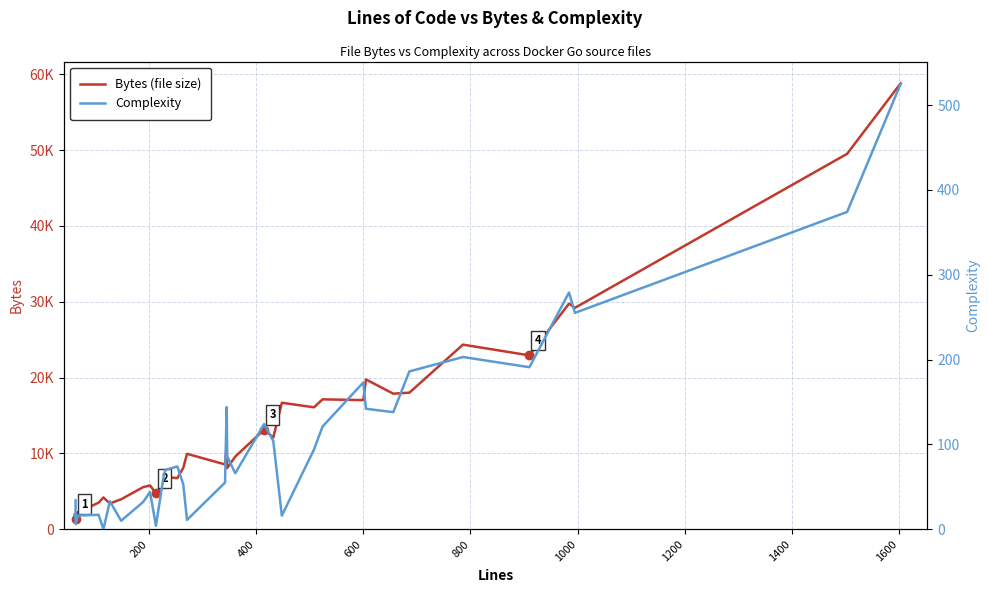

Is the value of Bytes (file size) at 13 greater than the value of Complexity at 27?

Yes